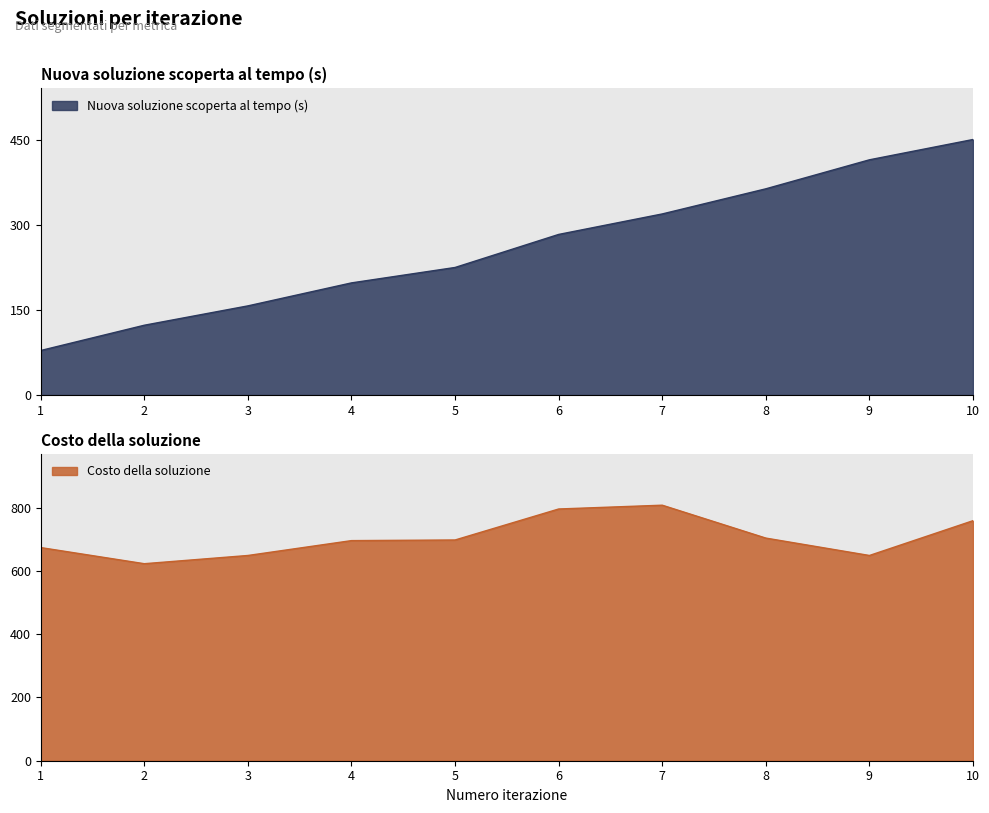

In Costo della soluzione, how many points are higher than both neighbors (excluding endpoints)?

1